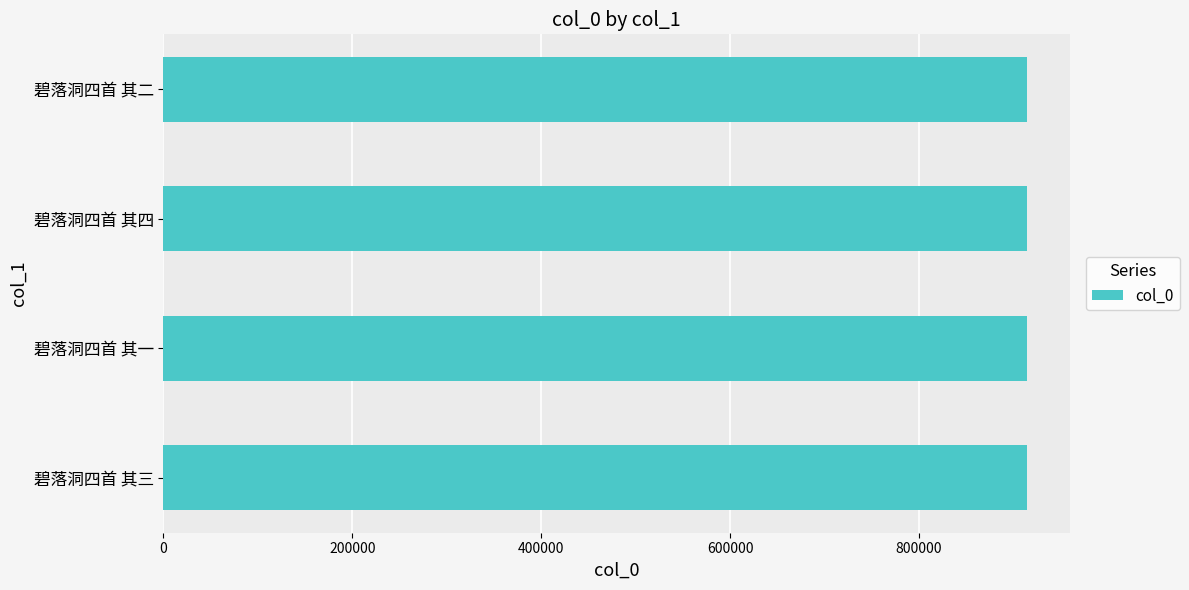

Are the bars grouped side by side (vs. stacked)?

No